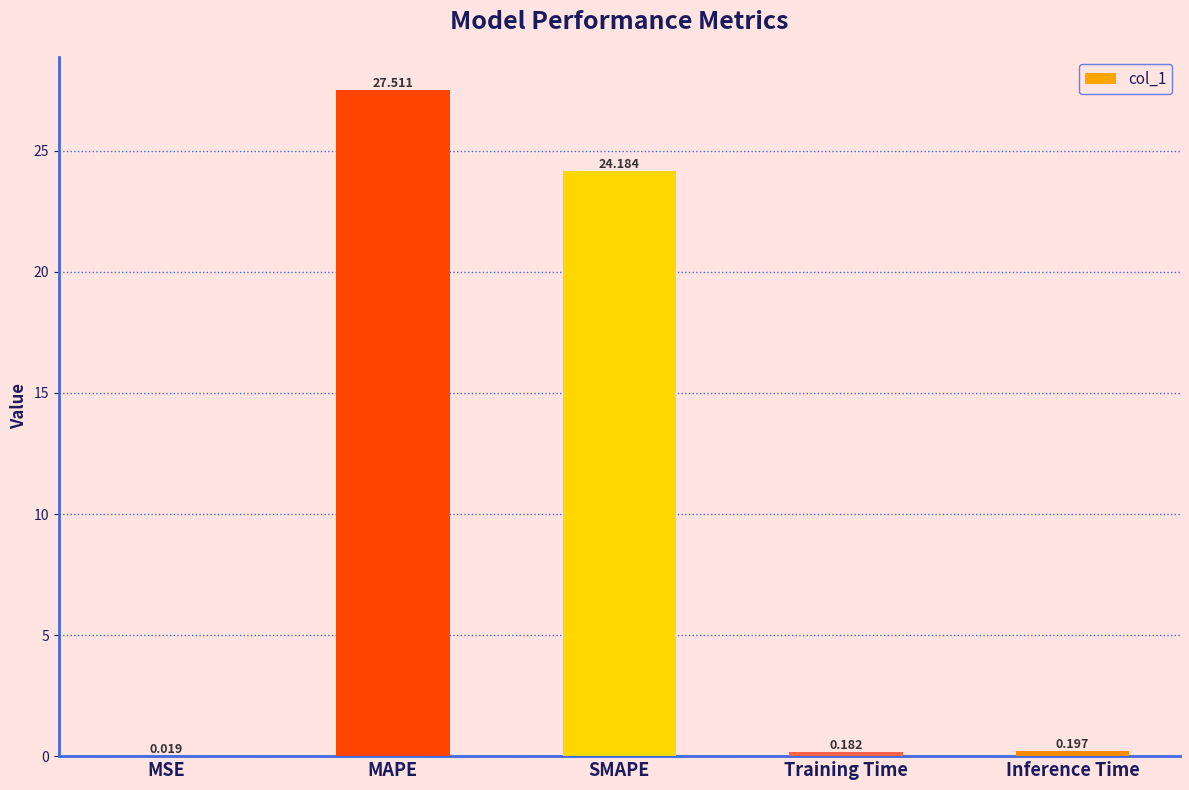

Between Training Time and Inference Time, which is larger?

Inference Time